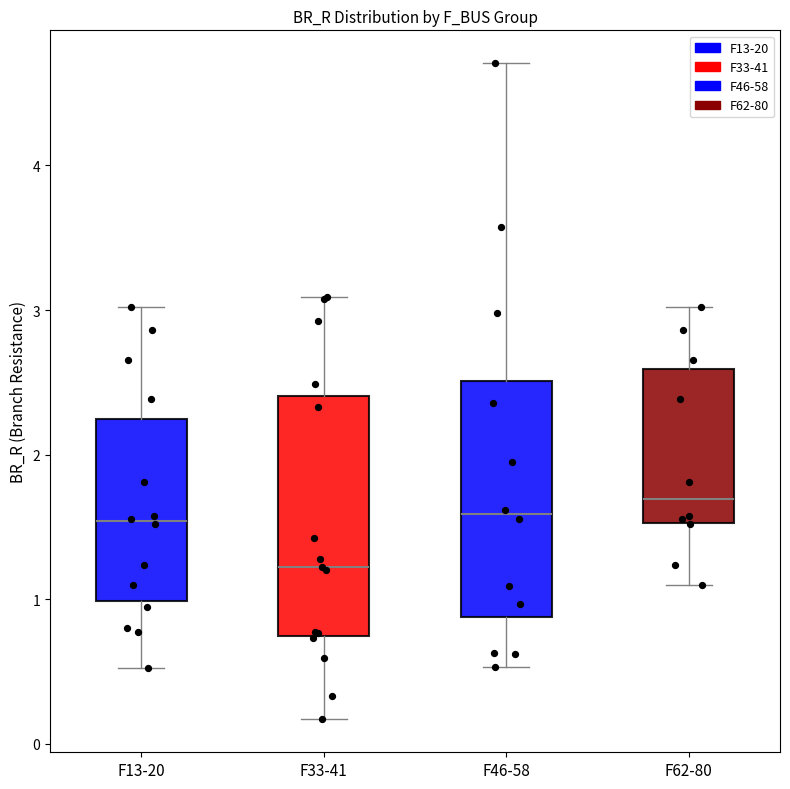

Reading left to right, read every box against the y-axis: the position of its median line, the range the box covers, and the ends of its whiskers. The values are not printed on the chart, so give them approximately, as read against the axis.

F13-20: median 1.5, box 1.0 to 2.2, whiskers 0.5 to 3.0
F33-41: median 1.2, box 0.7 to 2.4, whiskers 0.2 to 3.1
F46-58: median 1.6, box 0.9 to 2.5, whiskers 0.5 to 4.7
F62-80: median 1.7, box 1.5 to 2.6, whiskers 1.1 to 3.0